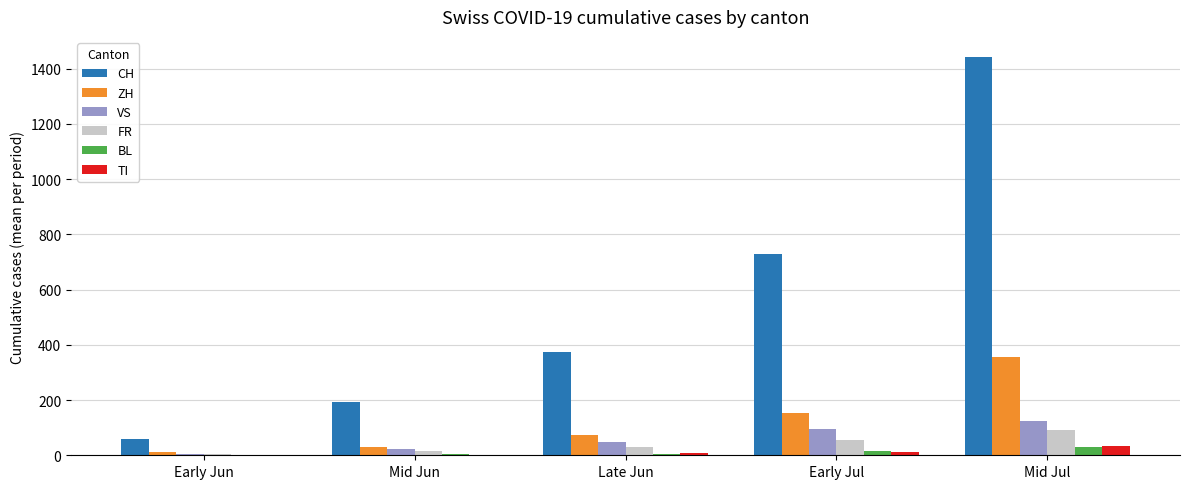

Count the number of categories in the chart.

5